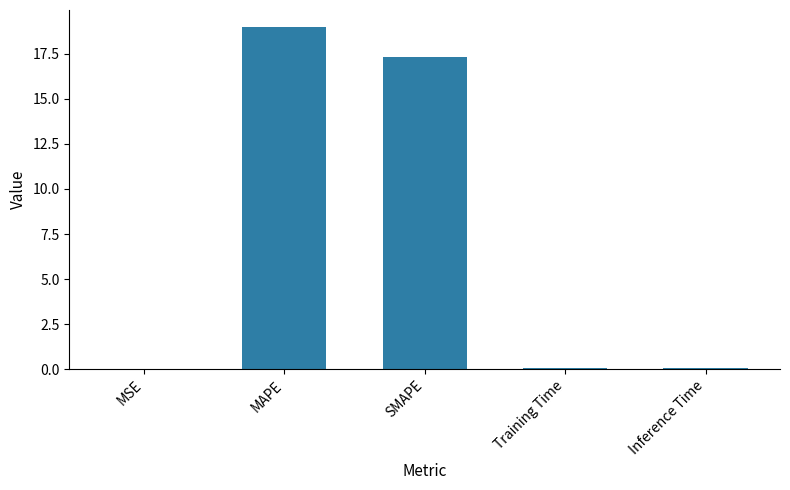

Which has a higher value, SMAPE or Inference Time?

SMAPE